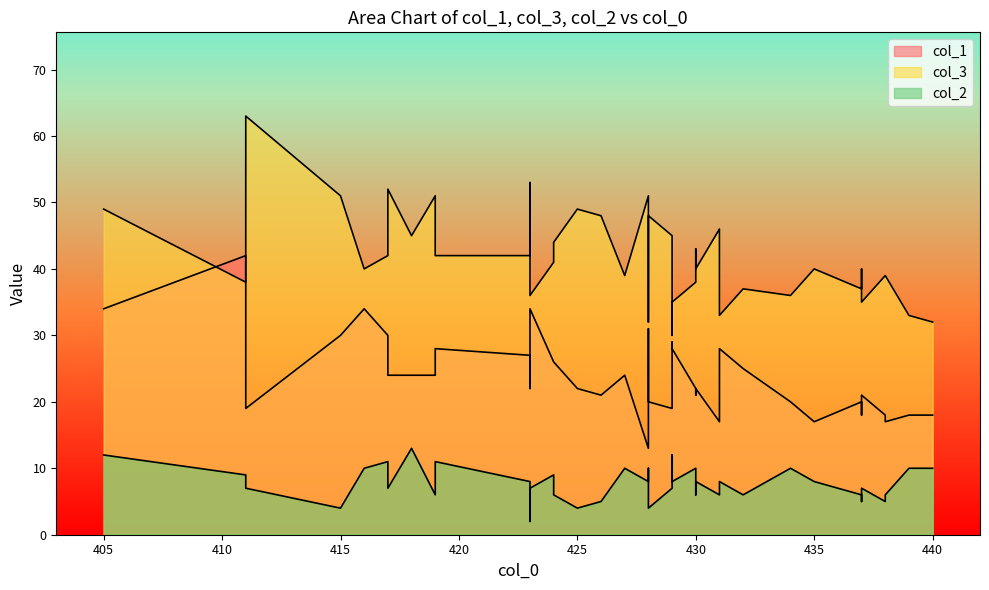

How many lines are shown in the chart?

3